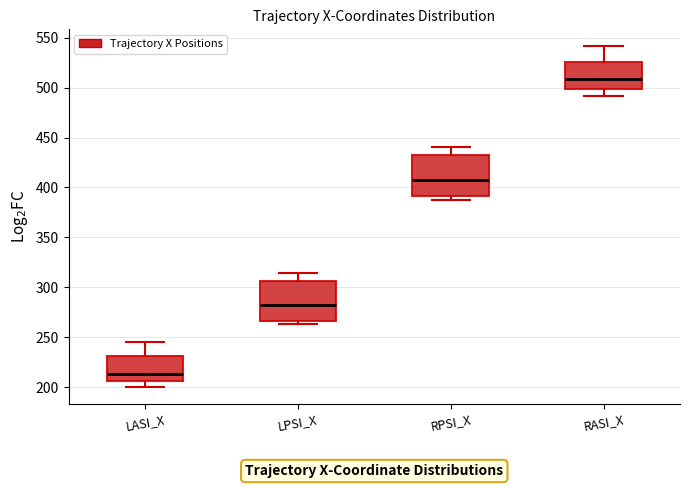

Reading left to right, transcribe this box plot: for each box, give where its median line is, the range the box spans, and where its two whiskers end, as read against the y-axis. The values are not printed on the chart, so give them approximately, as read against the axis.

LASI_X: median 215, box 205 to 230, whiskers 200 to 245
LPSI_X: median 280, box 265 to 305, whiskers 265 (just below the box's lower edge) to 315
RPSI_X: median 410, box 390 to 435, whiskers 390 (just below the box's lower edge) to 440
RASI_X: median 510, box 500 to 525, whiskers 490 to 540